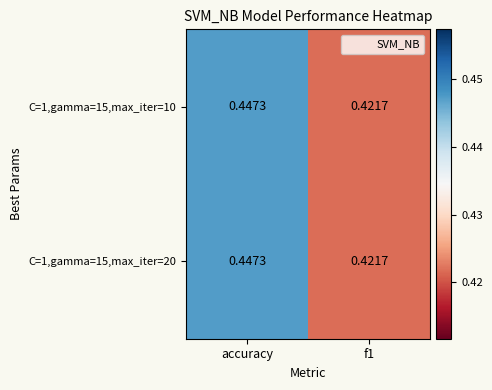

Which category has the highest value in the C=1,gamma=15,max_iter=20 series?

accuracy